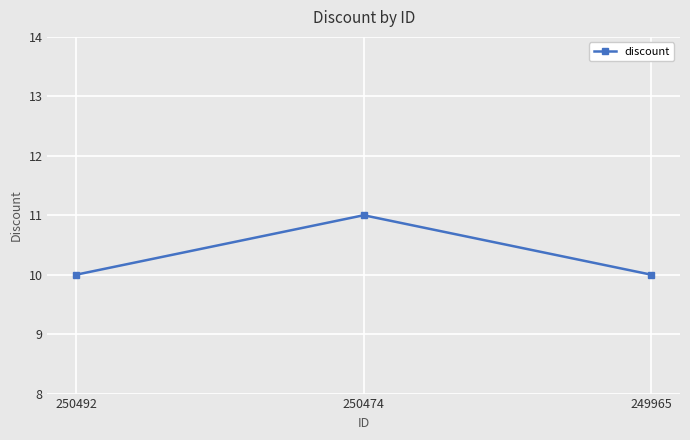

Is it true that the value at 250474 is 11?

True